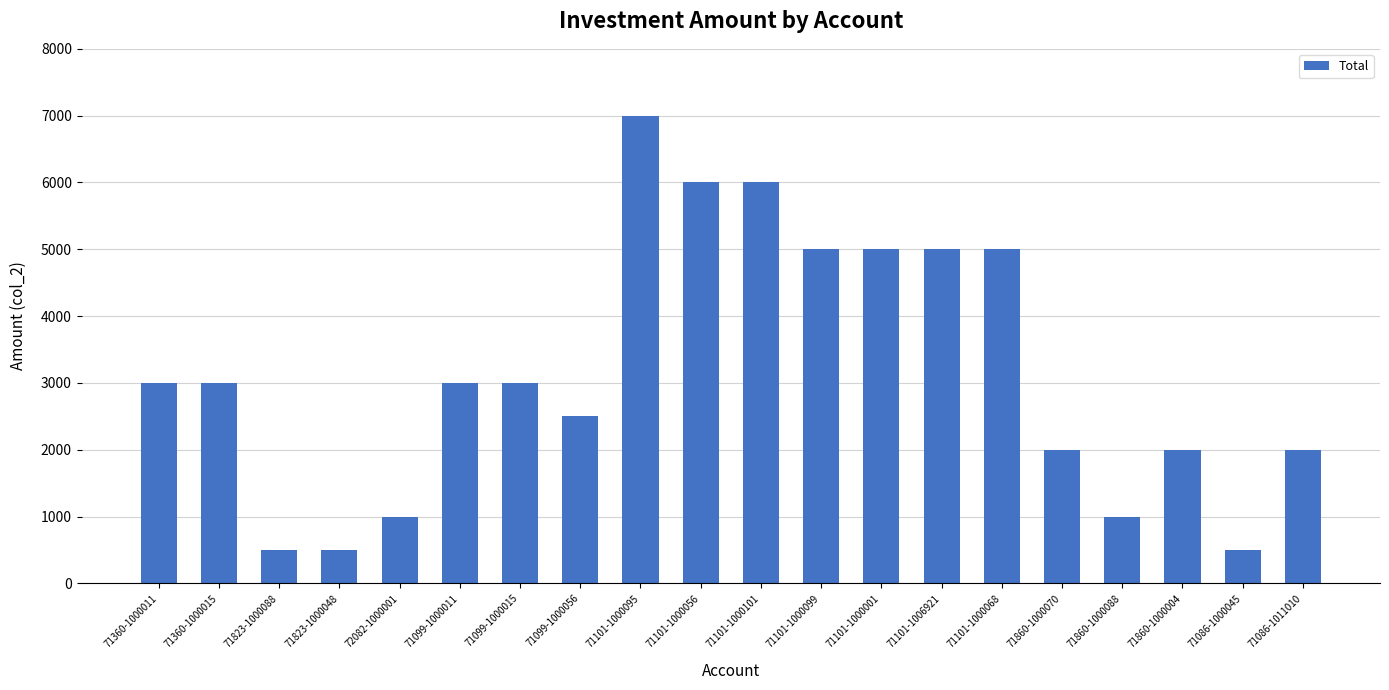

What value does the data have at 71086-1000045, to the nearest 100?

500